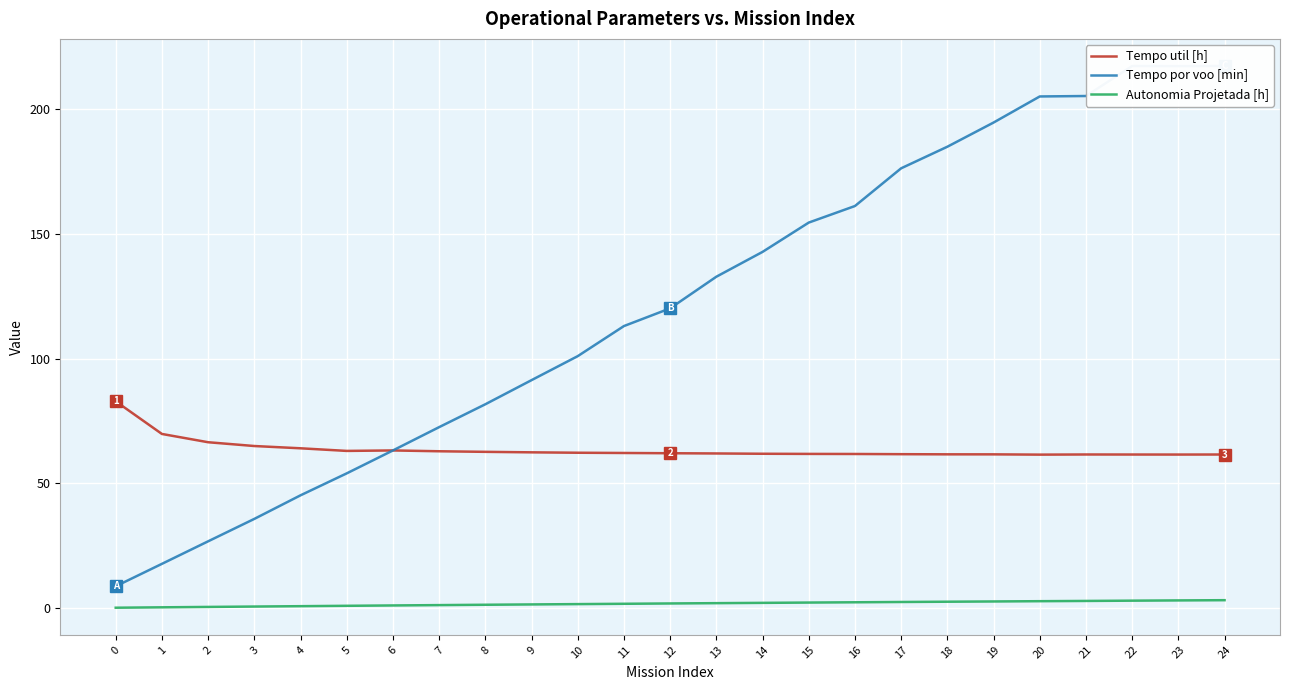

Between 1 and 22, which series saw the biggest shift?

Tempo por voo [min]